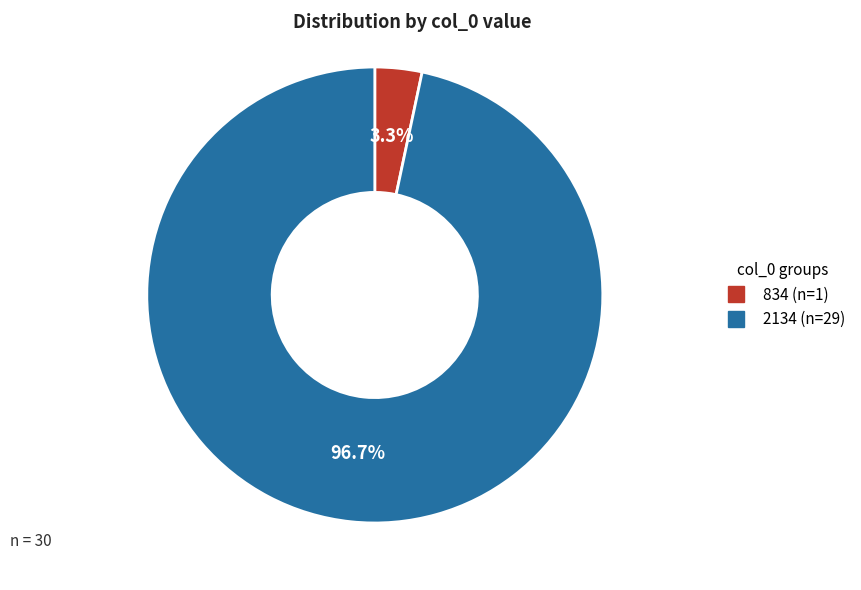

True or false: 834 accounts for 3% of the total.

True